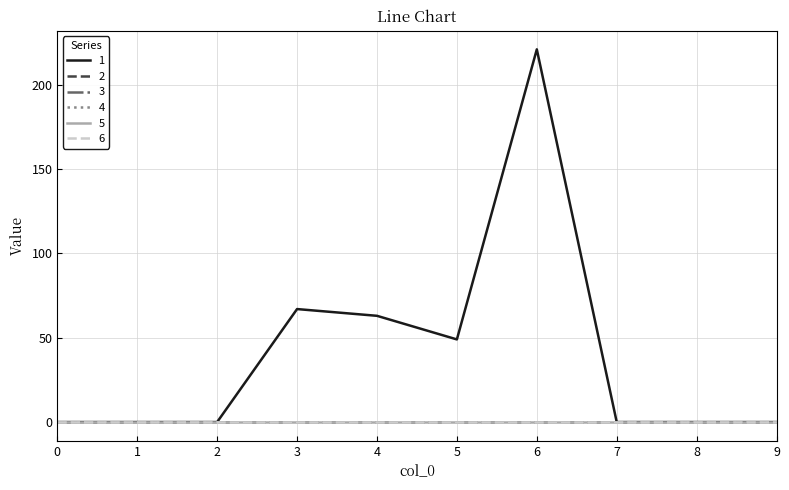

At how many categories does at least one series exceed 217?

1